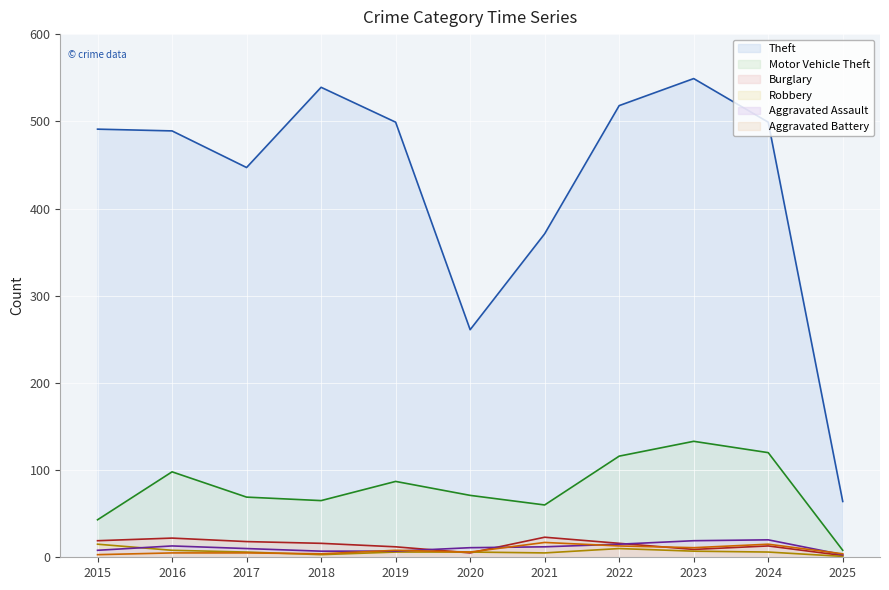

Which category has the lowest value in the Theft series?

2025